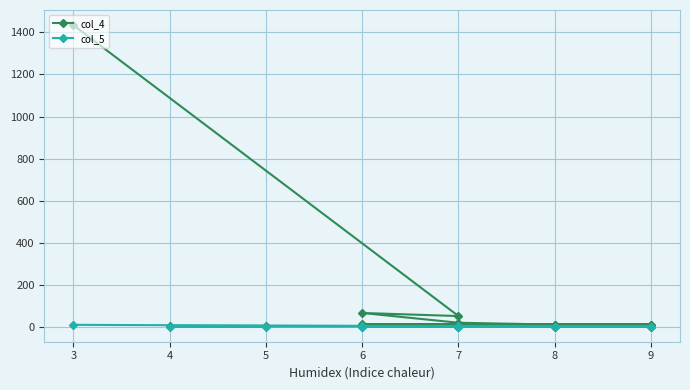

In col_4, how many points are lower than both neighbors (excluding endpoints)?

3